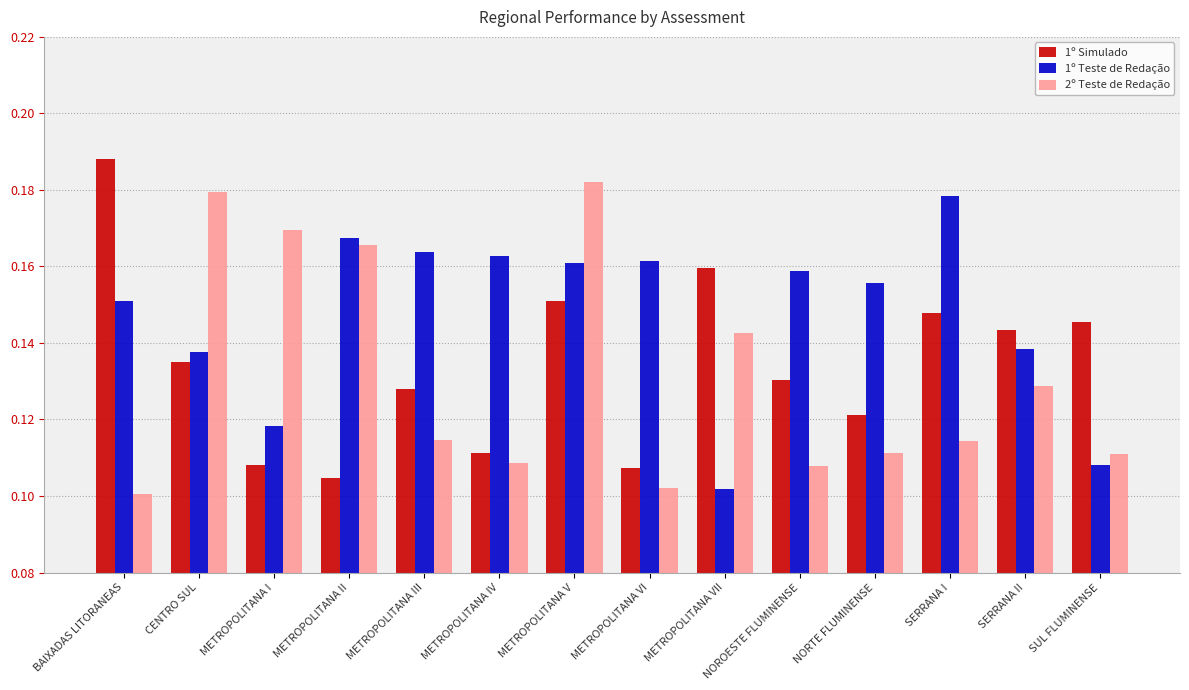

At which label is 2º Teste de Redação closest to 0?

BAIXADAS LITORANEAS